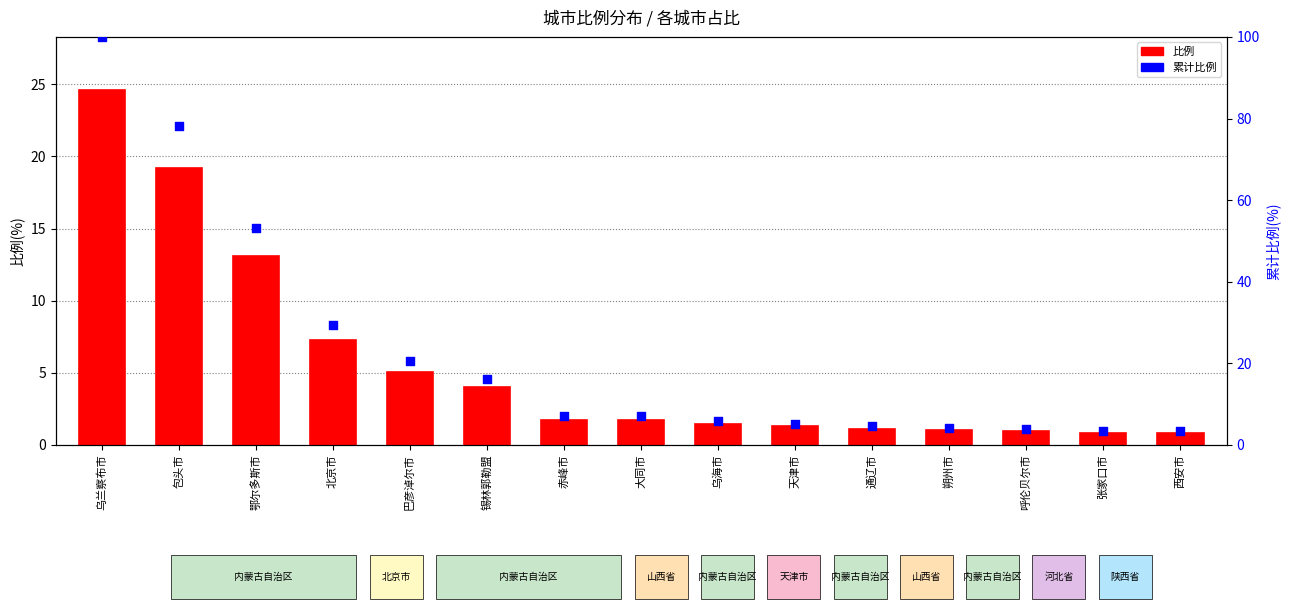

Which series has the widest spread of Y values?

累计比例